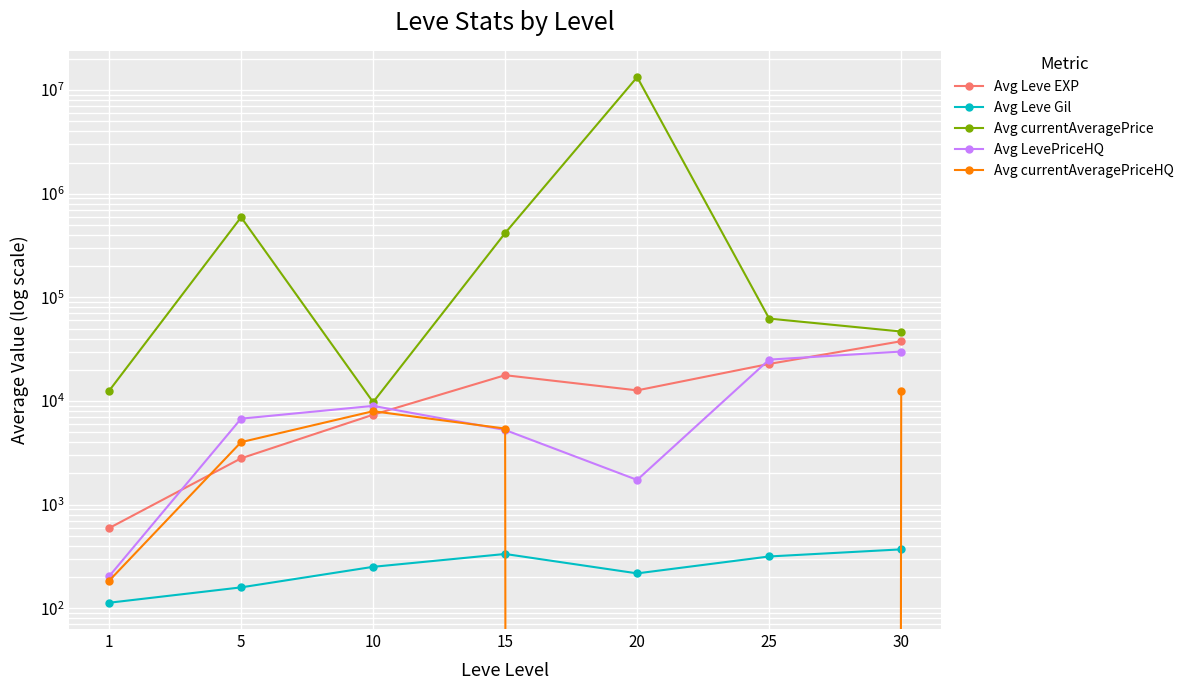

Rank the categories by Avg currentAveragePriceHQ value from lowest to highest.

20, 25, 1, 5, 15, 10, 30